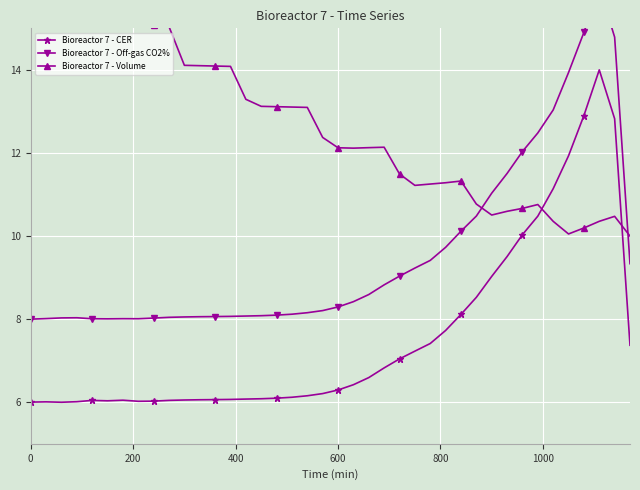

True or false: Bioreactor 7 - CER has more than 1 interior local peaks.

True